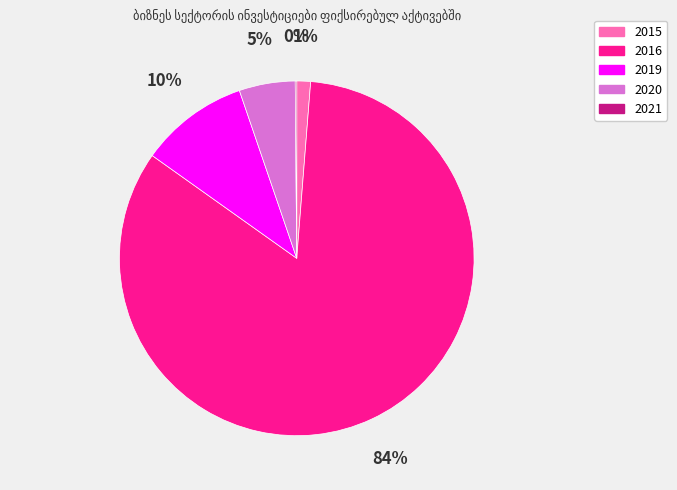

Do 2020 and 2016 together represent more than half of the pie?

Yes